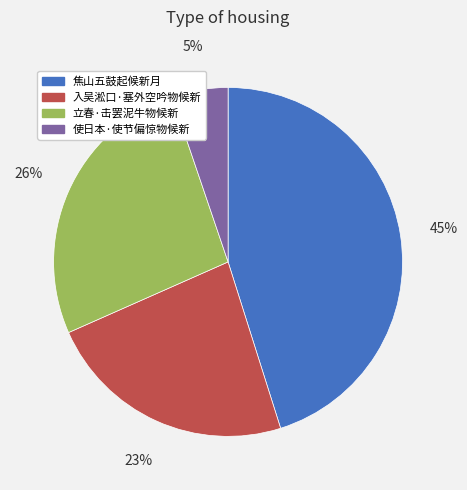

Count the number of slices in the pie.

4